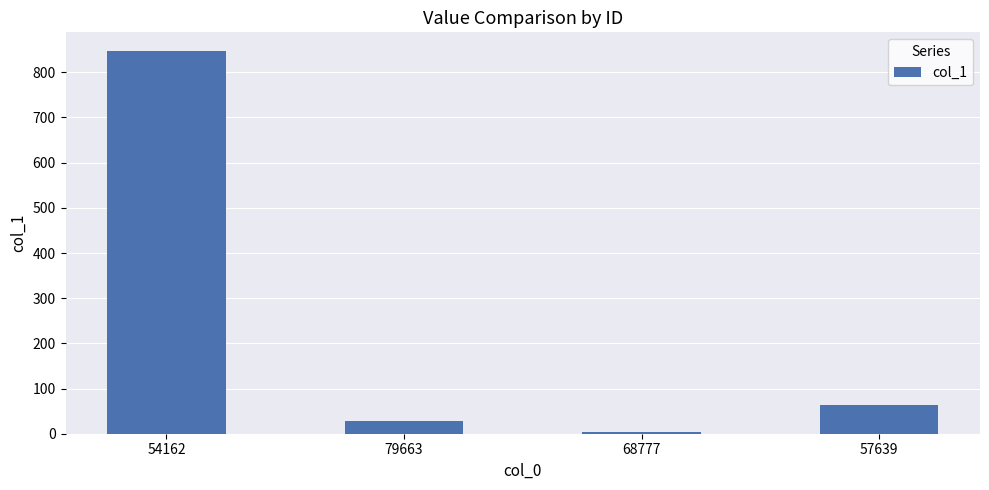

True or false: the data shows 2.9 at 68777.

True